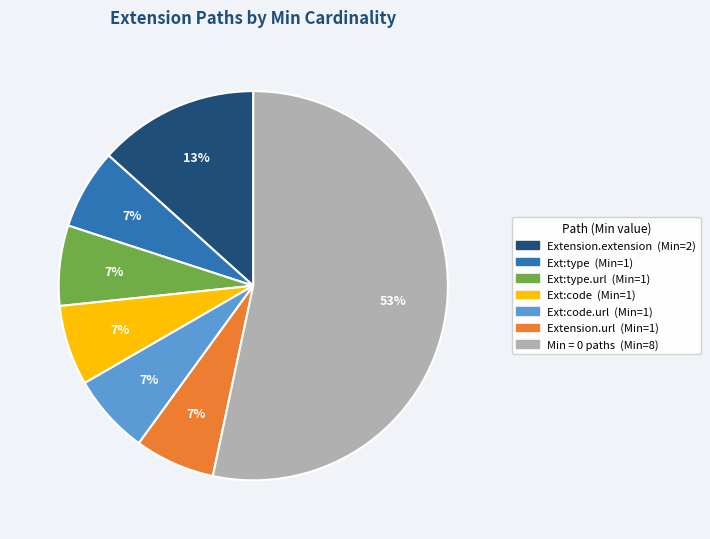

How many segments does this pie chart have?

7